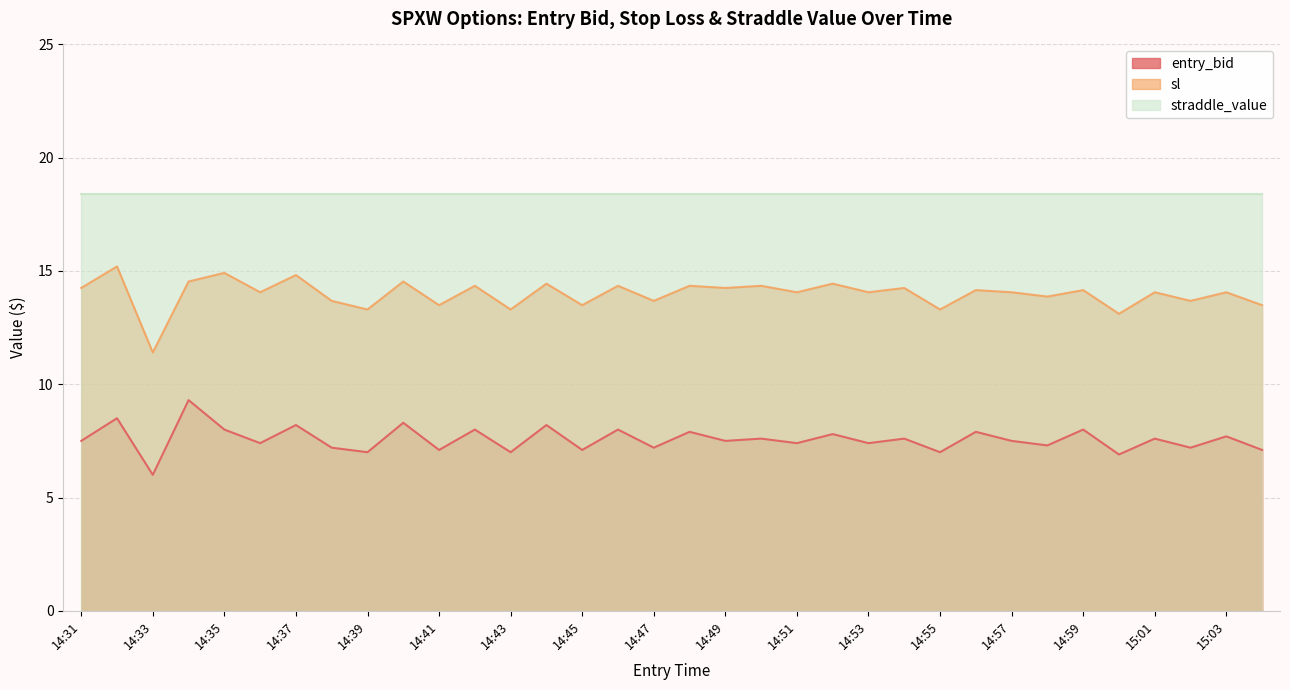

True or false: sl and straddle_value intersect in this chart.

False